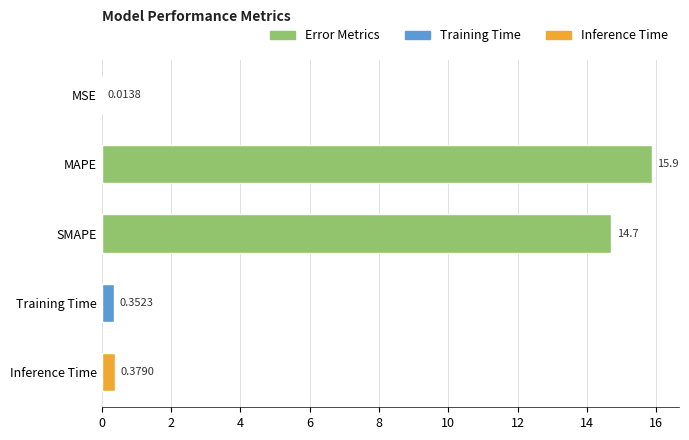

What is the sum of the values at SMAPE and MSE?

14.7